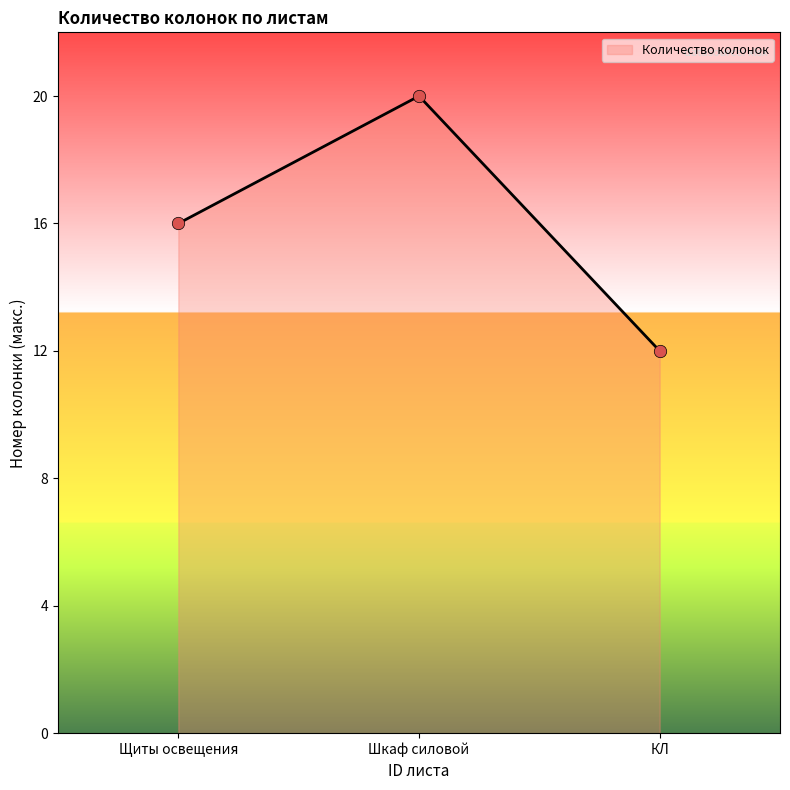

Which has a higher value, Шкаф силовой or КЛ?

Шкаф силовой